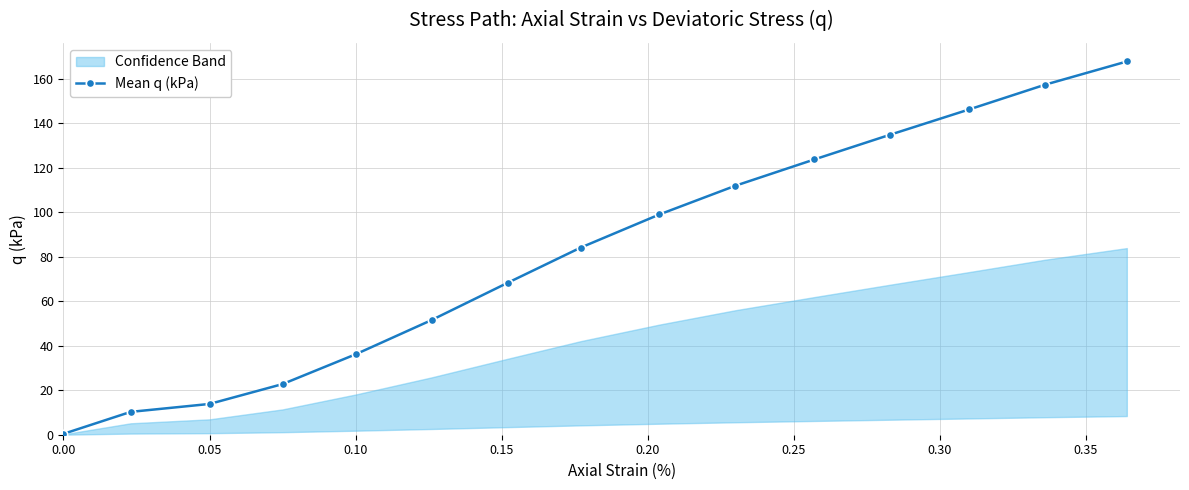

True or false: Mean q (kPa) has more than 0 points higher than both neighbors.

False